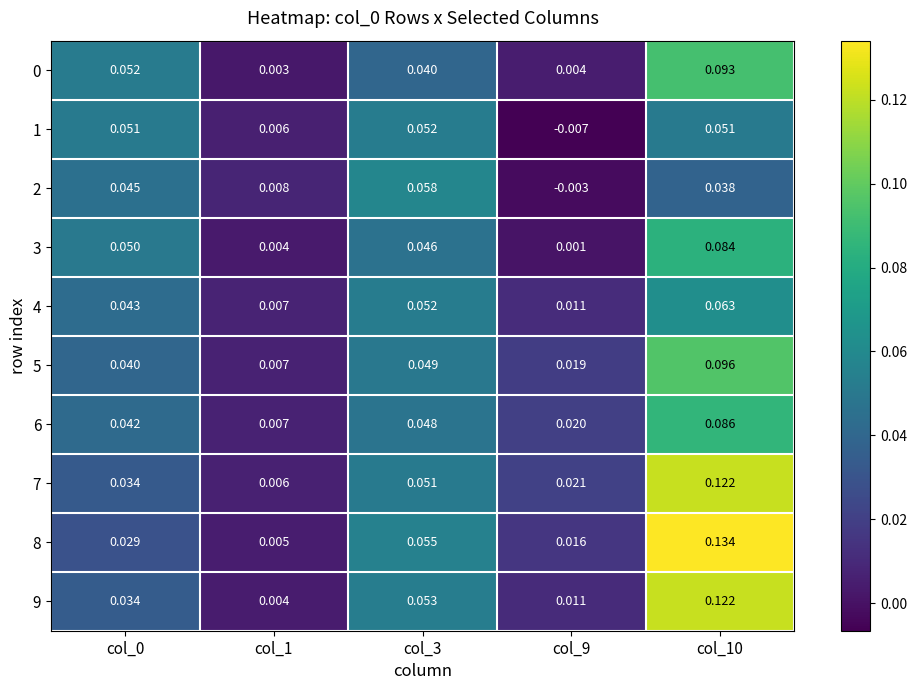

How many distinct data groups are displayed?

10